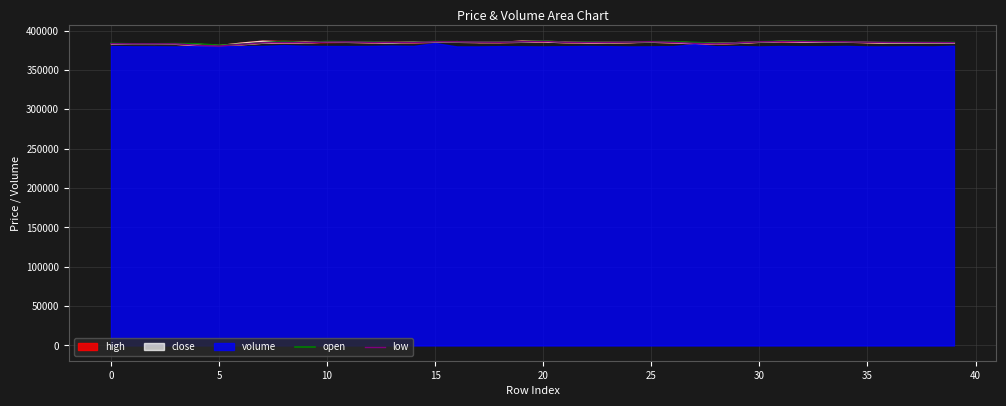

In open, how many points are lower than both neighbors (excluding endpoints)?

9